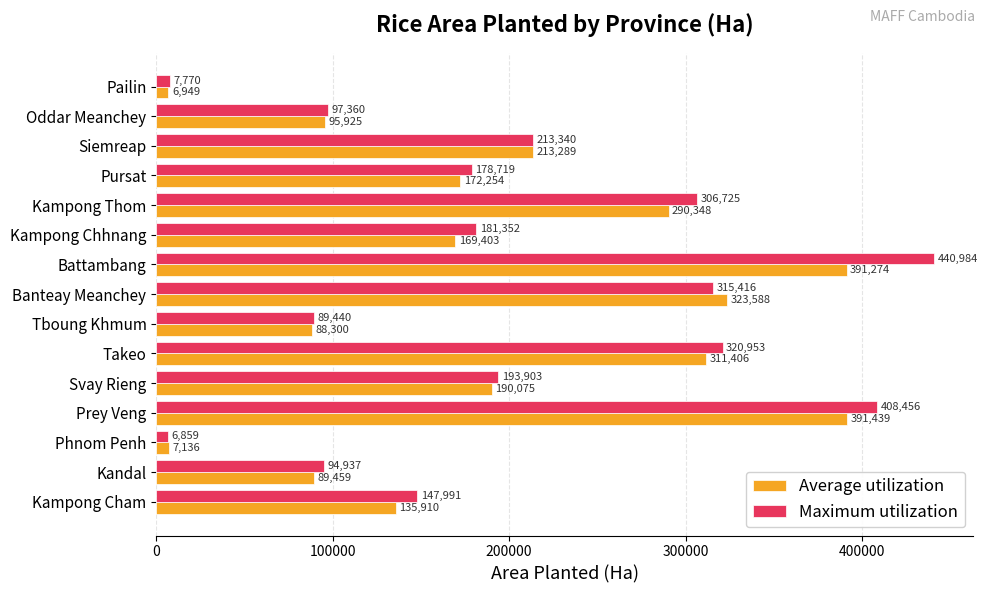

What is the difference between the maximum and minimum values in the Average utilization series?

384490